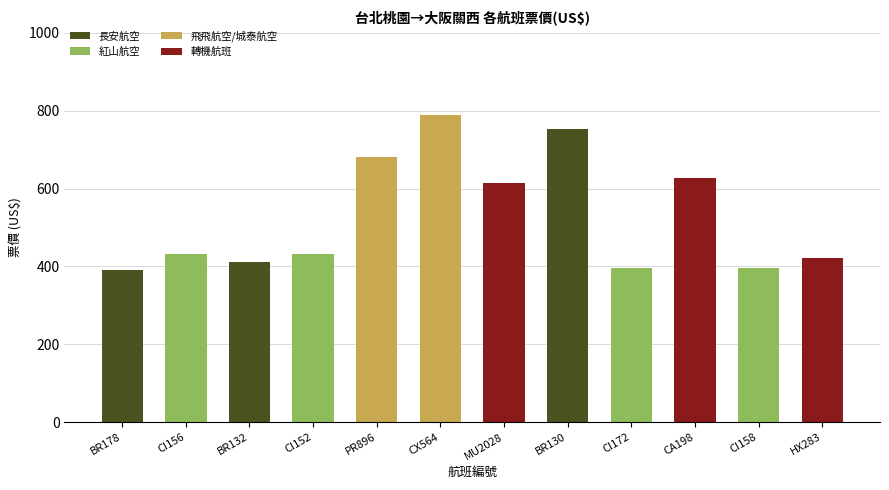

What is the total value across all series at BR178?

392